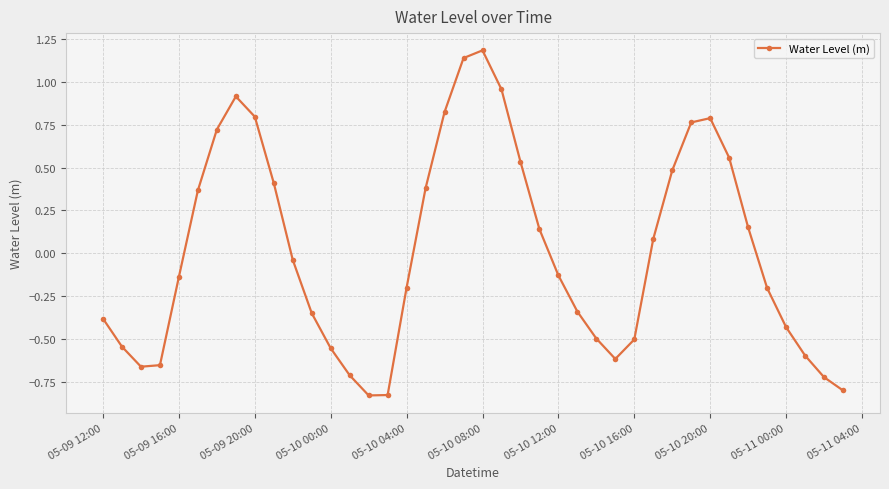

What is the maximum value shown in the chart?

1.2